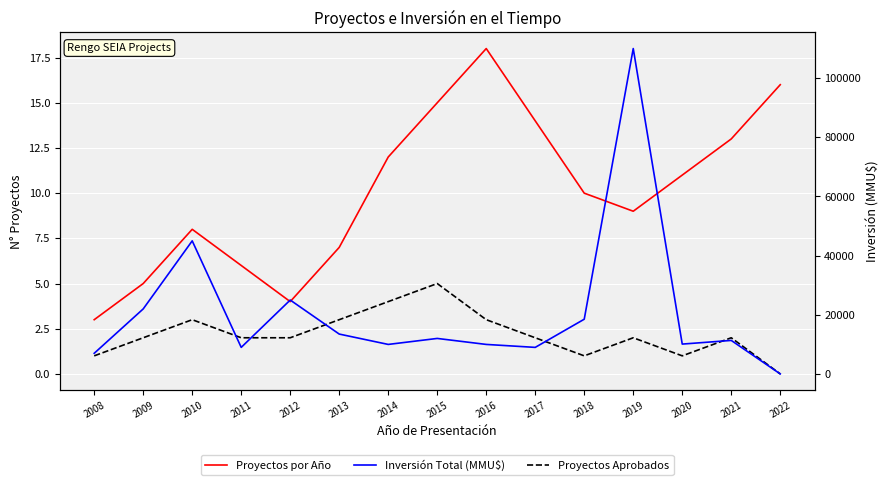

Count the number of data series in this chart.

3